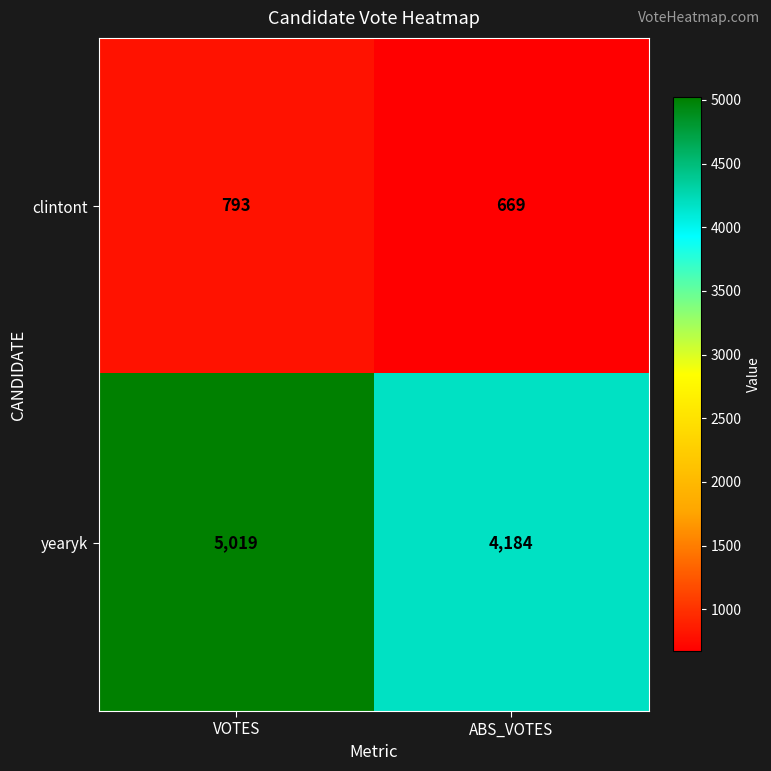

Which series has the largest range (max minus min)?

yearyk